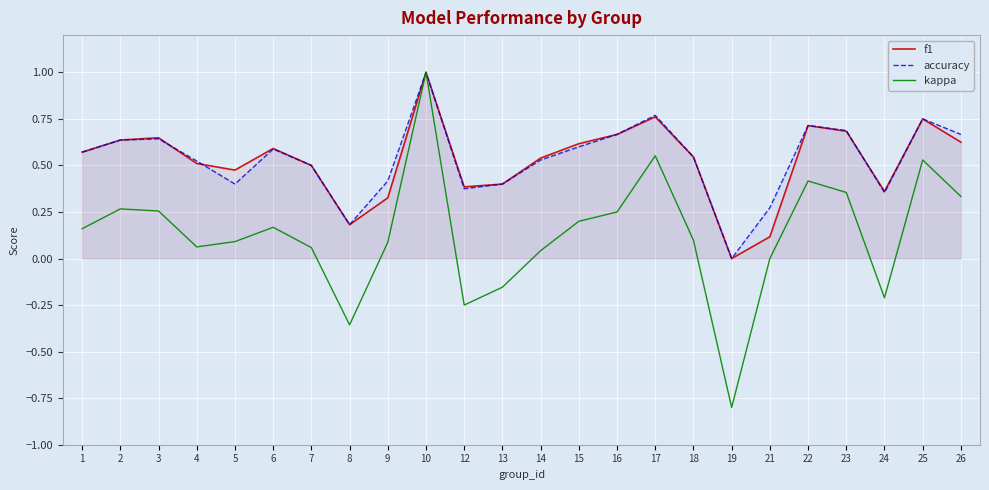

At which label is accuracy closest to 0?

19